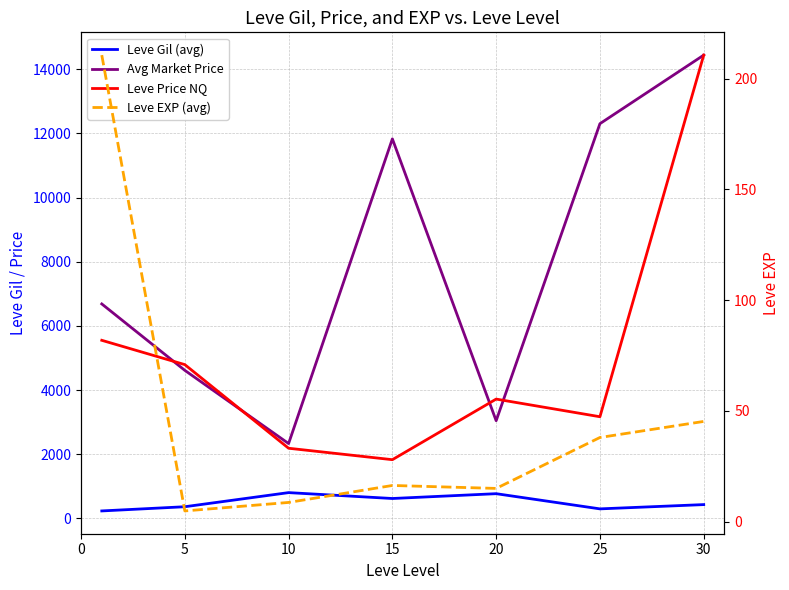

True or false: Leve Price NQ and Leve EXP (avg) intersect in this chart.

False